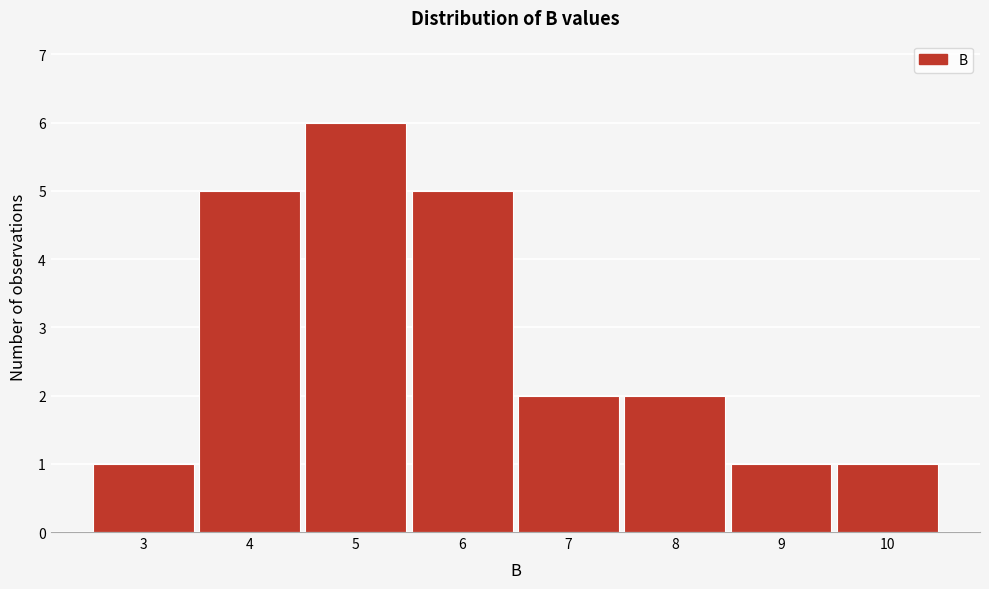

Reading right to left, transcribe all the data shown in this chart.

1	1	2	2	5	6	5	1